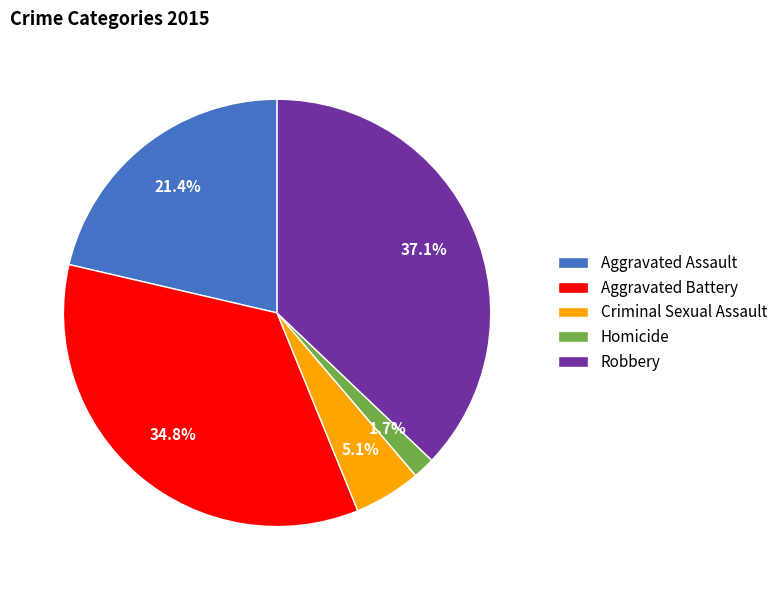

Which category has the biggest portion of the pie?

Robbery